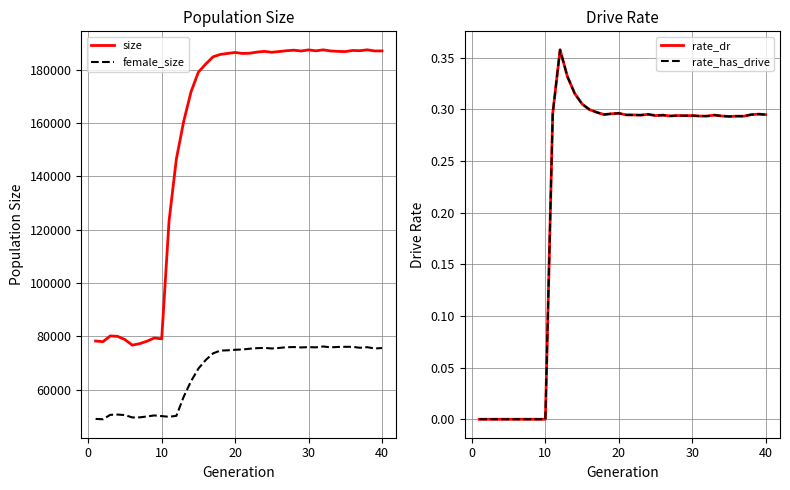

What is the lowest value of the size series?

76751